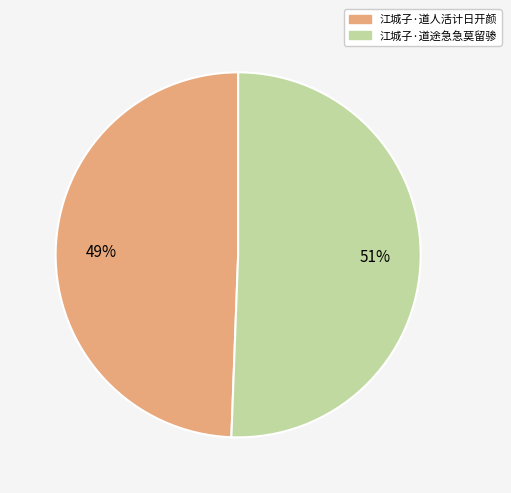

Is the sum of 江城子·道人活计日开颜 and 江城子·道途急急莫留骖 greater than half?

Yes